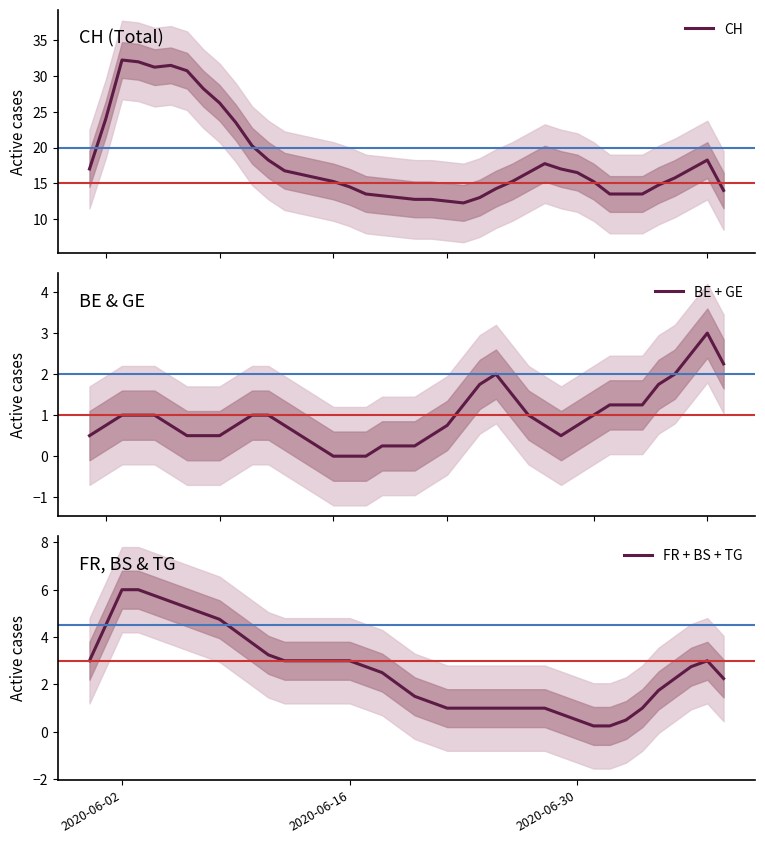

Is it true that FR + BS + TG equals 3.0 at 2020-06-16?

True